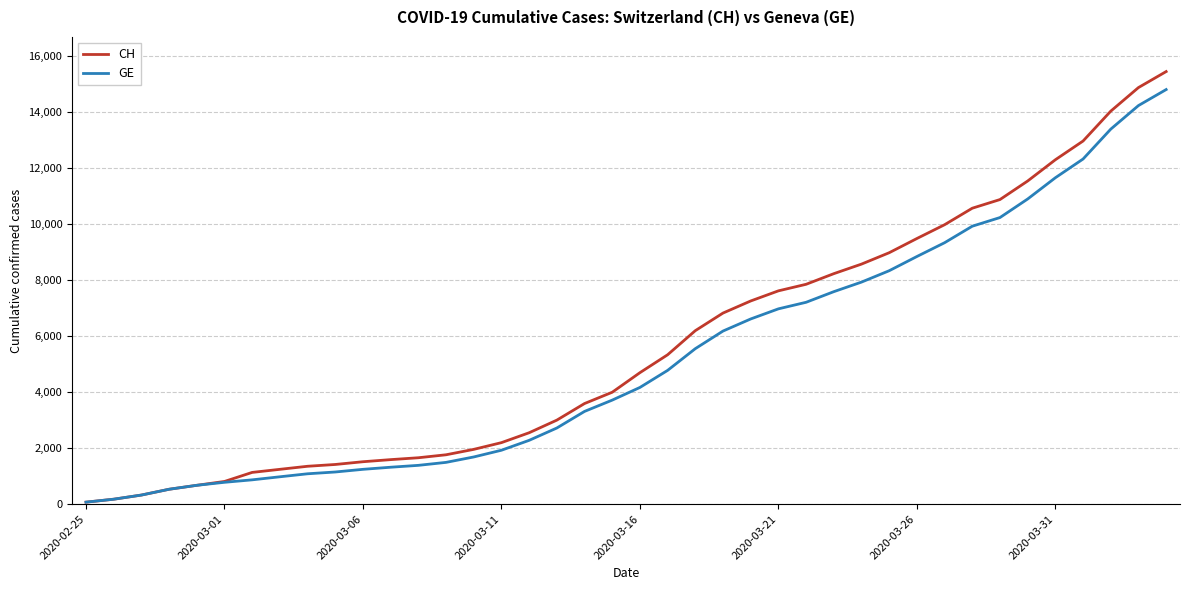

Rank the series by their maximum value, from lowest to highest.

GE, CH